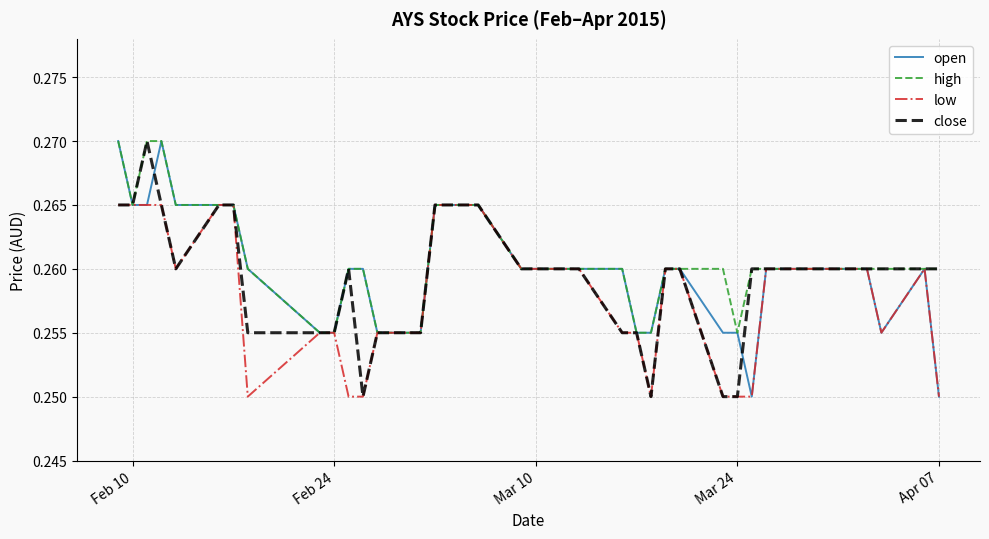

What is the maximum value for close?

0.3